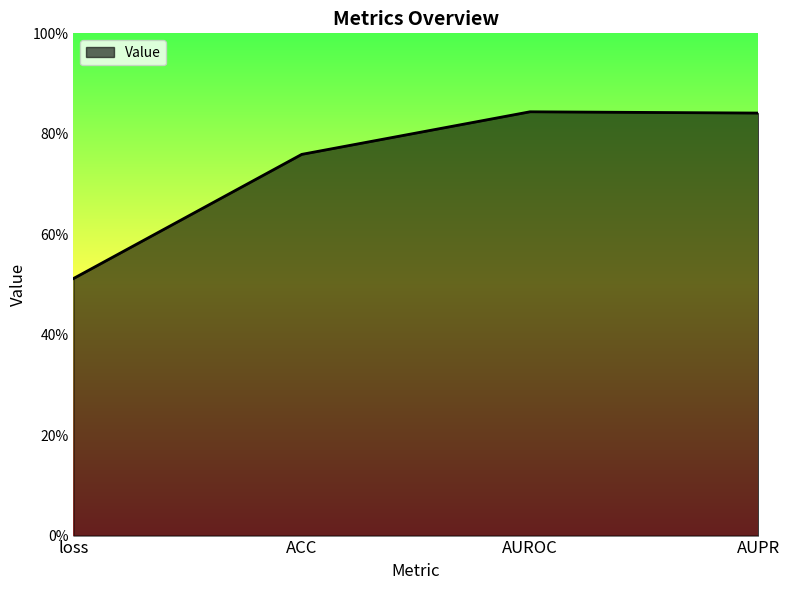

Which has a higher value, AUPR or ACC?

AUPR